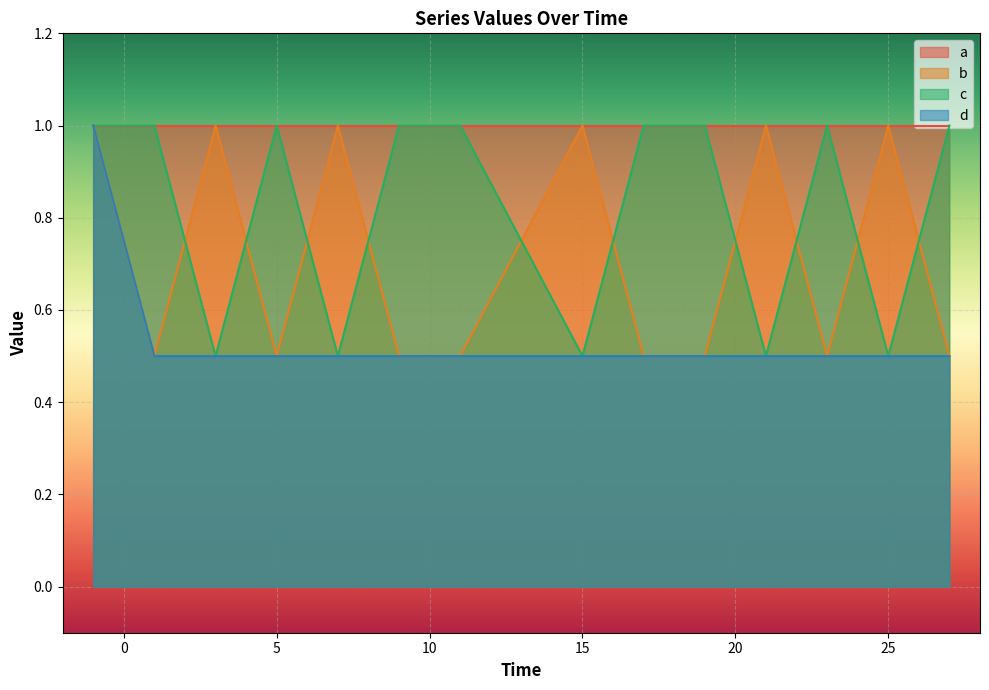

What is the difference between the second highest and second lowest values in the b series?

0.5